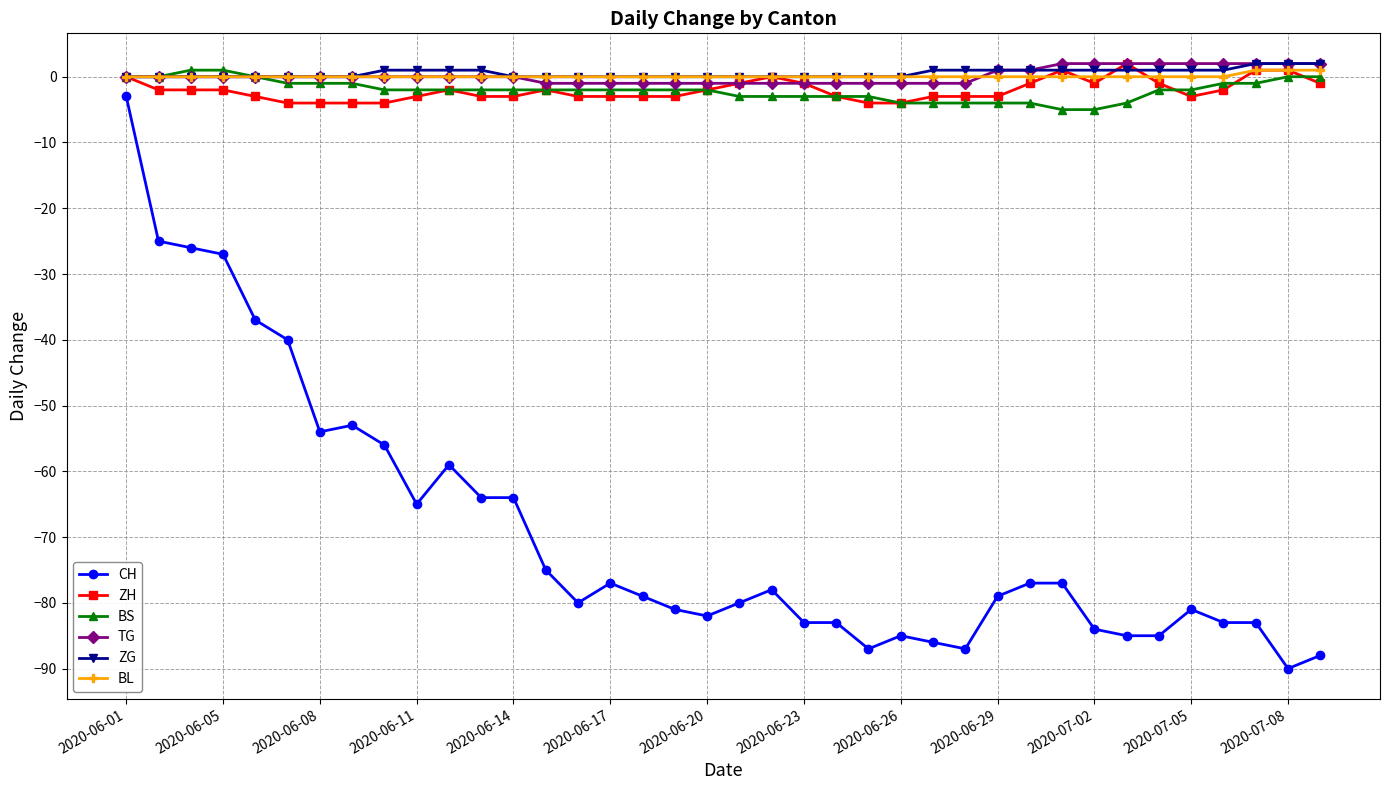

What is the minimum value shown in the chart?

-90